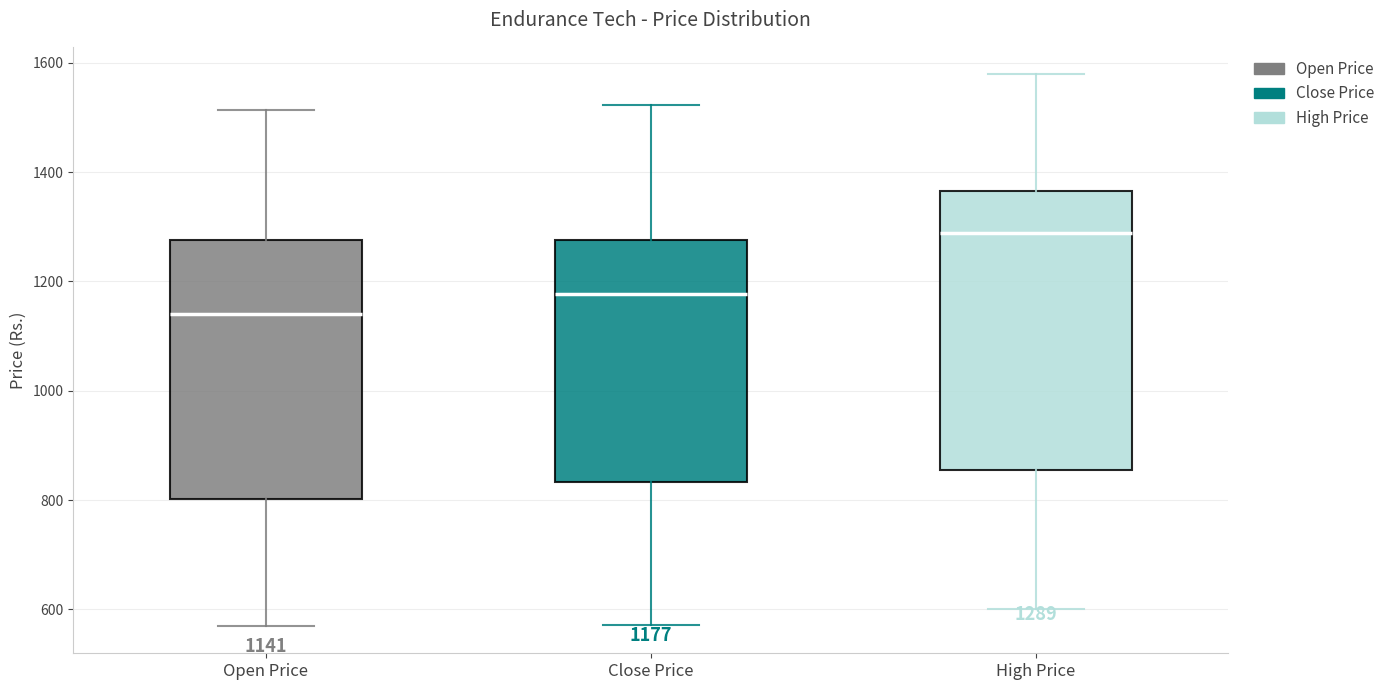

Which box's median line is the highest?

High Price